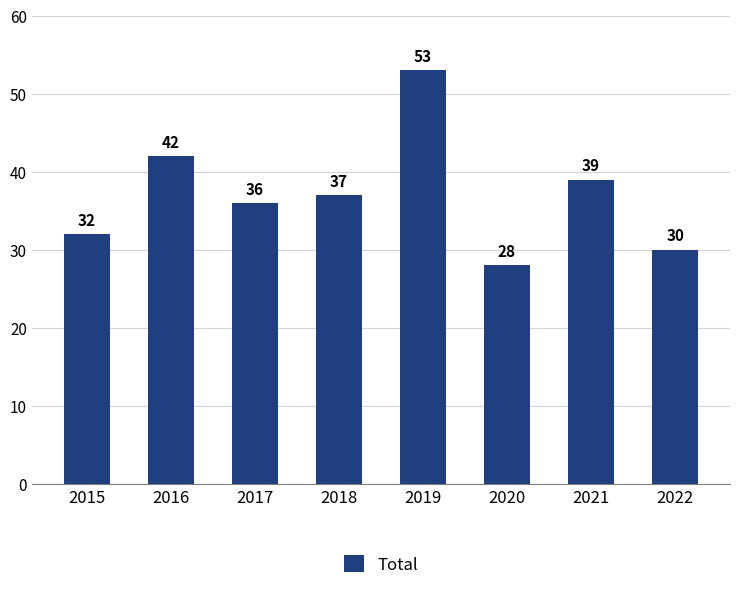

Where does the data first go above 37?

2016